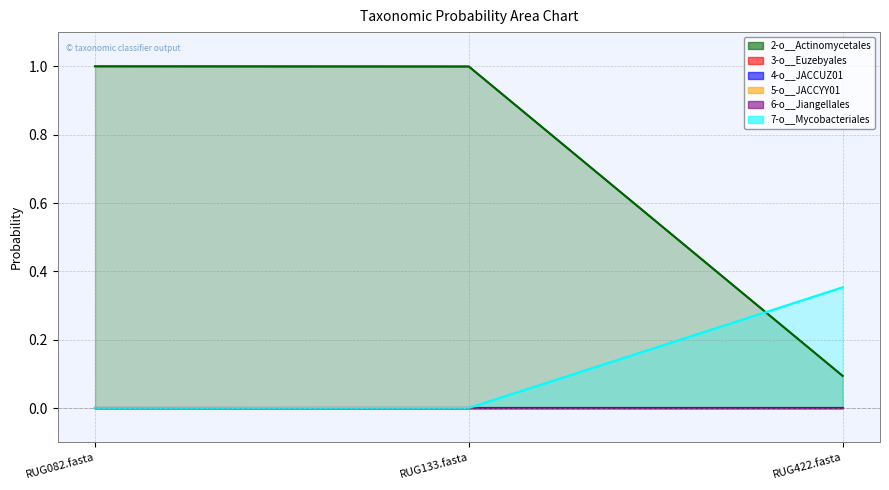

Which series has the widest spread of values?

2-o__Actinomycetales